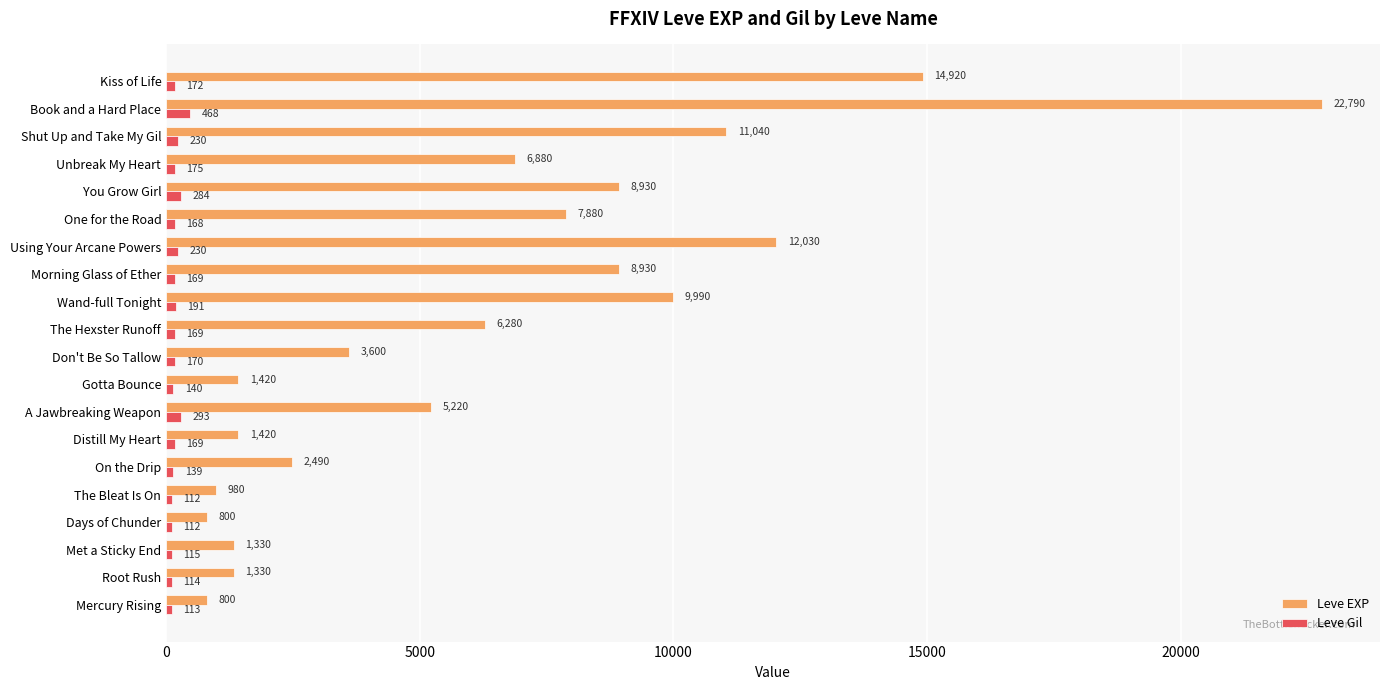

List the series in order of their peak value, lowest first.

Leve Gil, Leve EXP